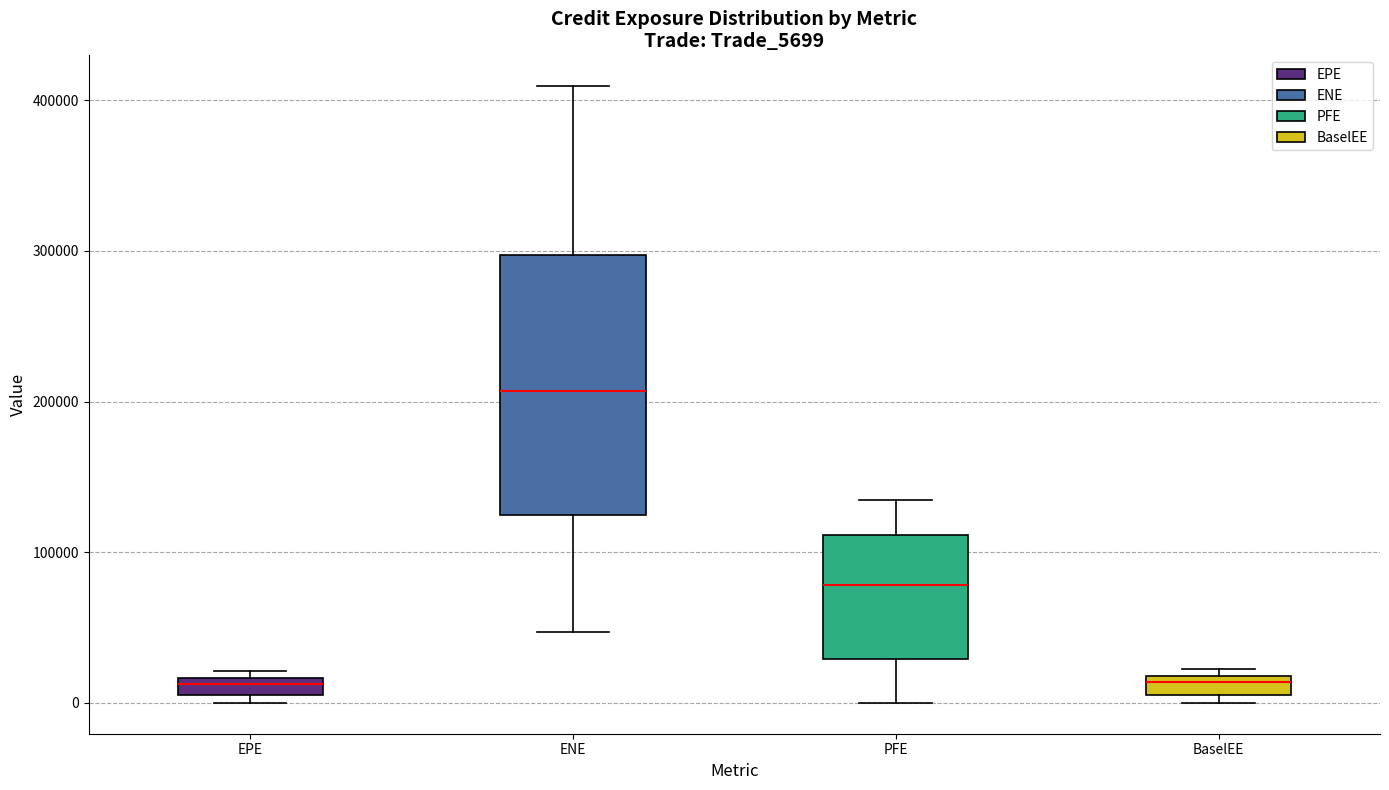

Which box is the tallest, from its lower edge to its upper edge?

ENE